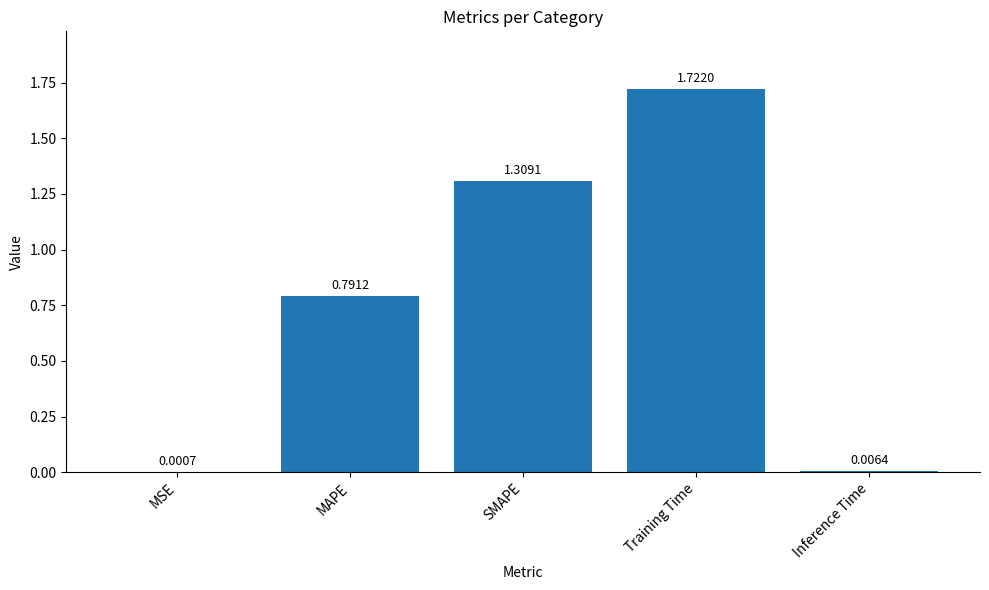

At which category does the chart reach its peak across all series?

Training Time